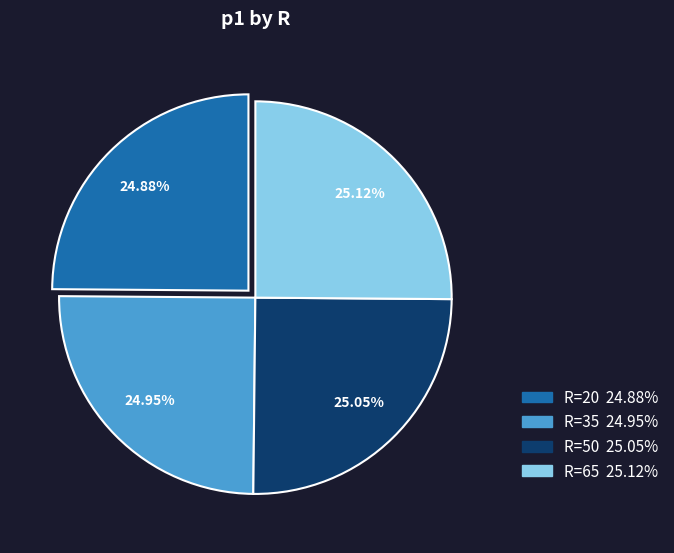

Is there a majority slice in this chart?

No